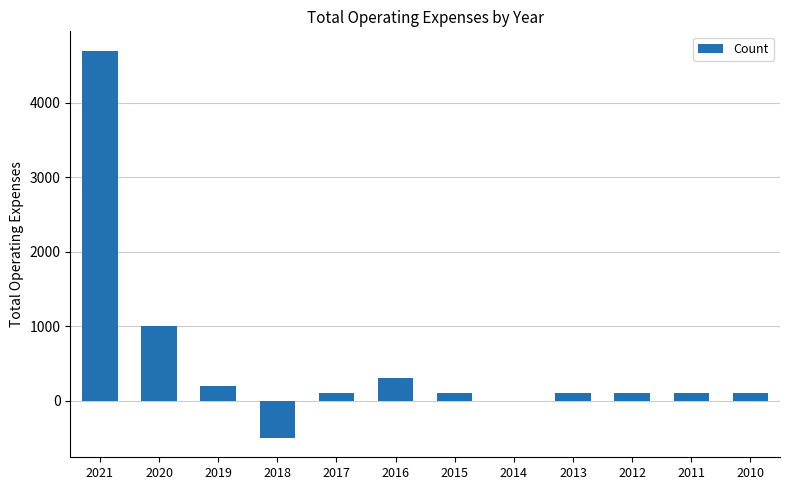

Is it true that the value at 2018 is -500?

True